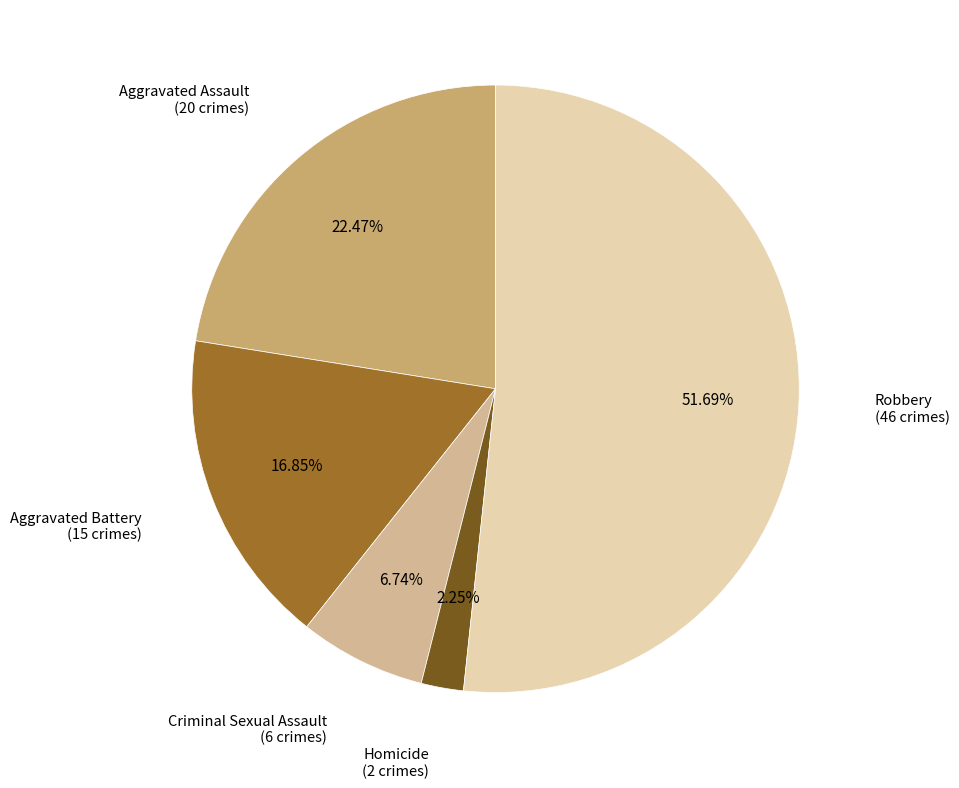

Is there a majority slice in this chart?

Yes